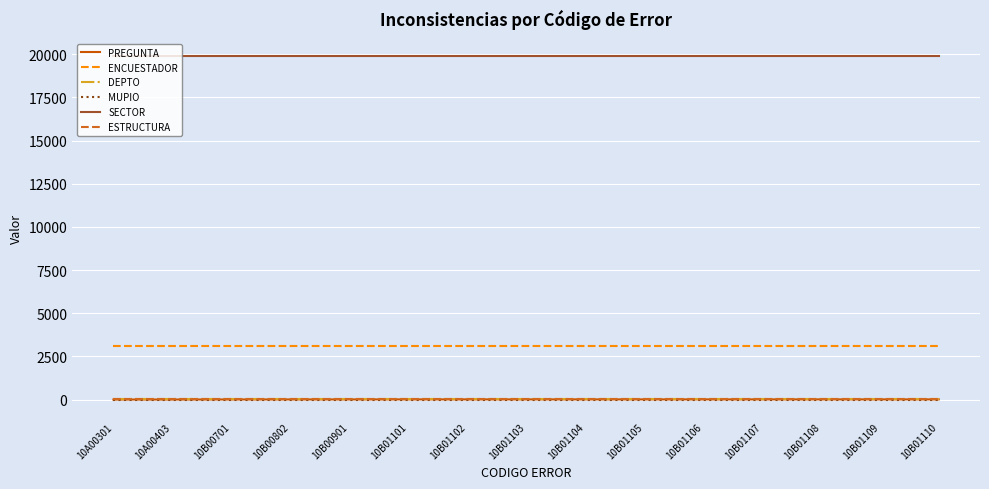

True or false: DEPTO and SECTOR cross at least once.

False